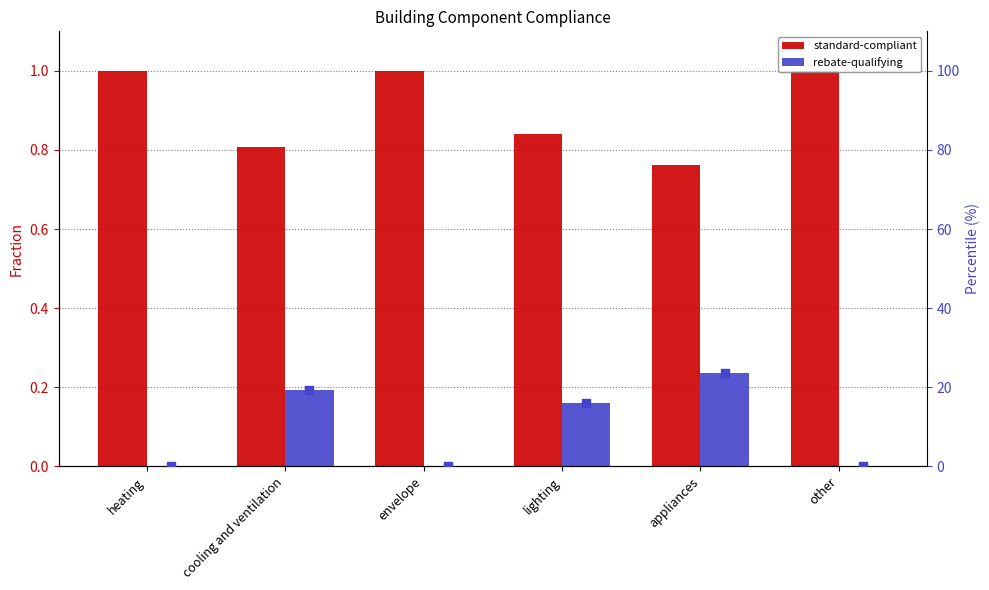

Which series contains the highest Y value?

standard-compliant